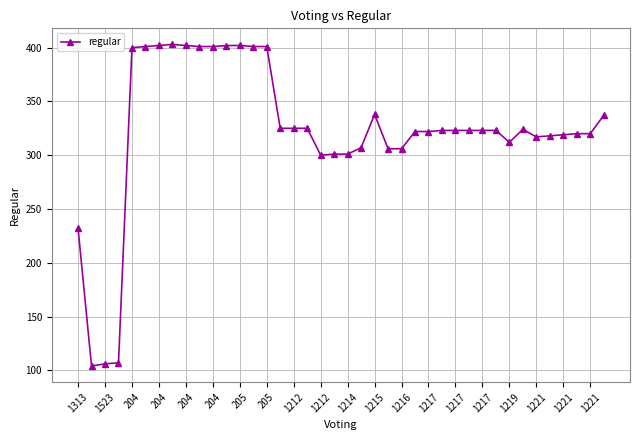

What is the sum of all values?

12925.3